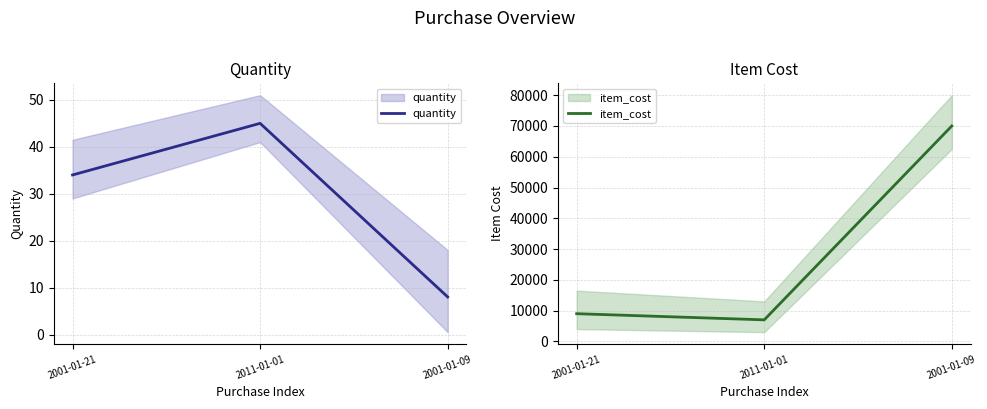

Reading left to right, list all the values displayed in this chart.

quantity: 34	45	8
item_cost: 9000	6999	70000